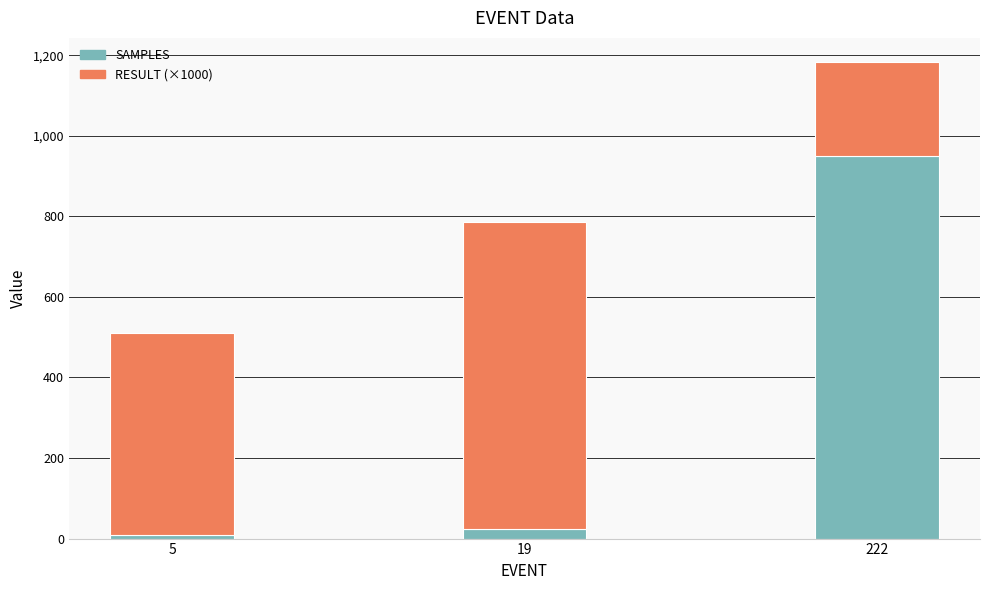

The SAMPLES series shows 950 at 222. True or false?

True